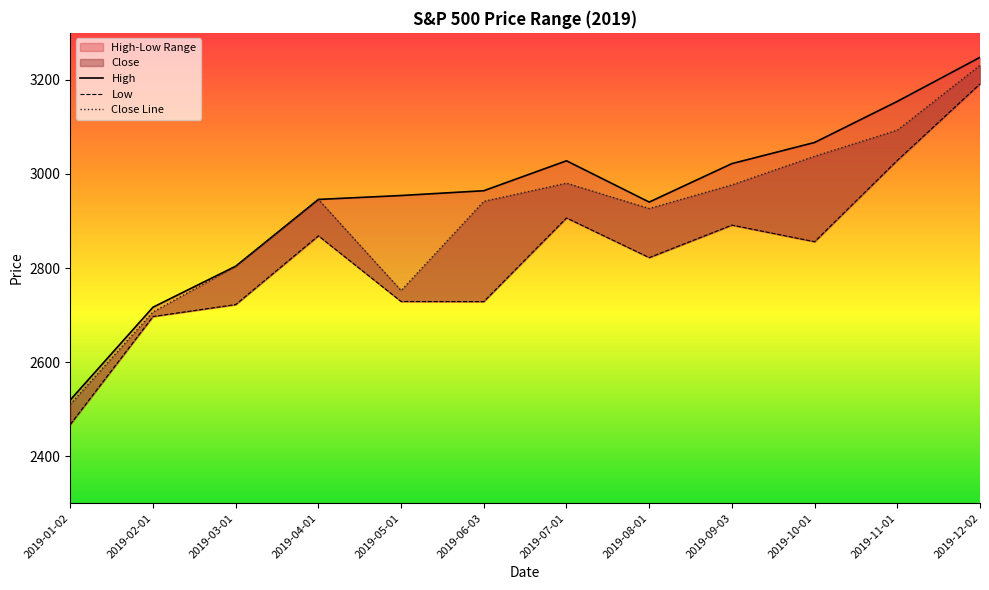

Rank the categories by High value from highest to lowest.

2019-12-02, 2019-11-01, 2019-10-01, 2019-07-01, 2019-09-03, 2019-06-03, 2019-05-01, 2019-04-01, 2019-08-01, 2019-03-01, 2019-02-01, 2019-01-02